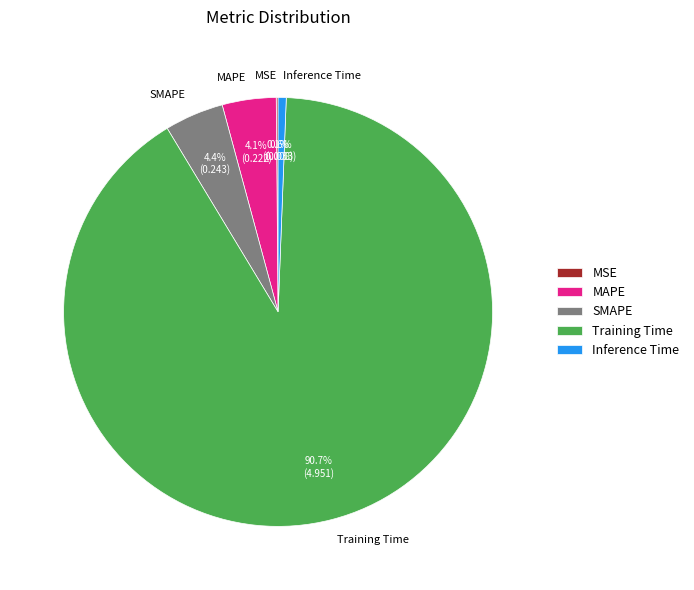

Which category accounts for the majority?

Training Time